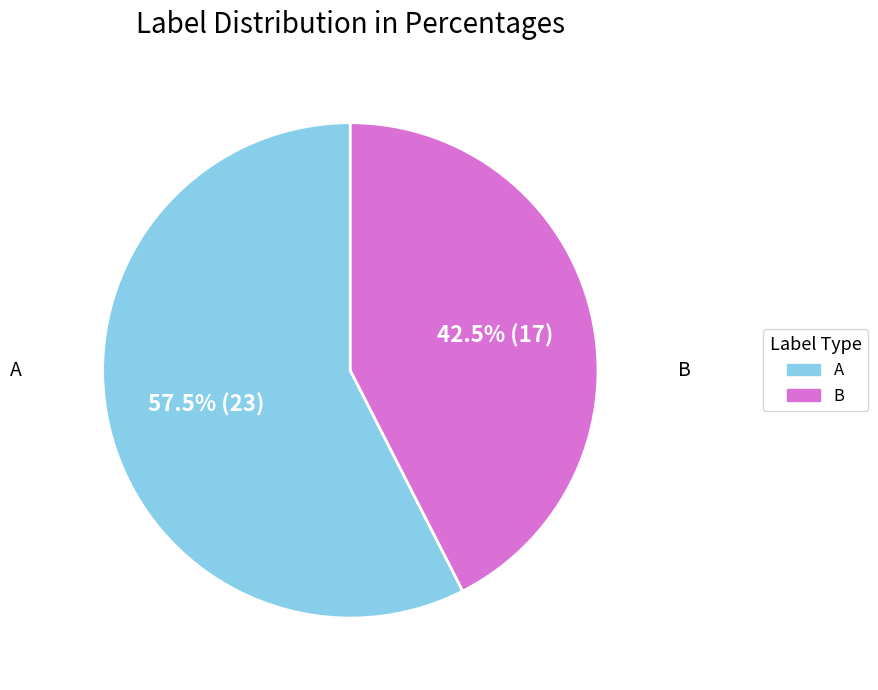

How many slices are in this pie chart?

2